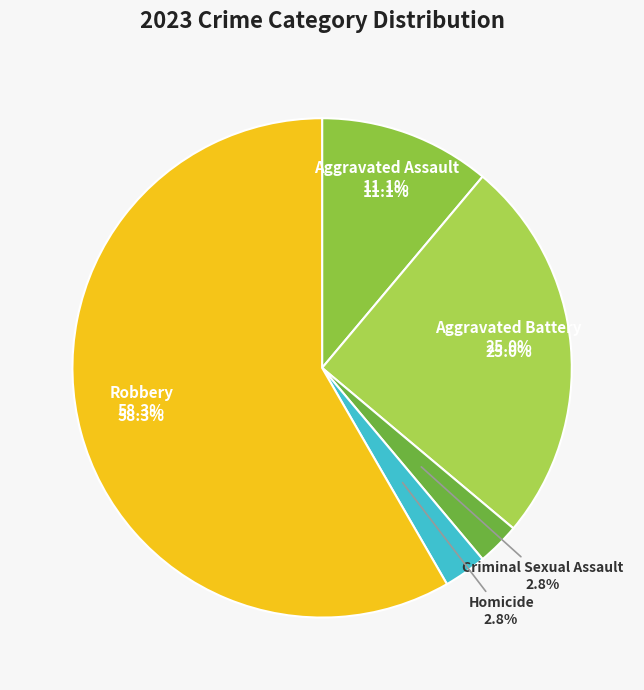

What is the smallest slice in the pie chart?

Criminal Sexual Assault